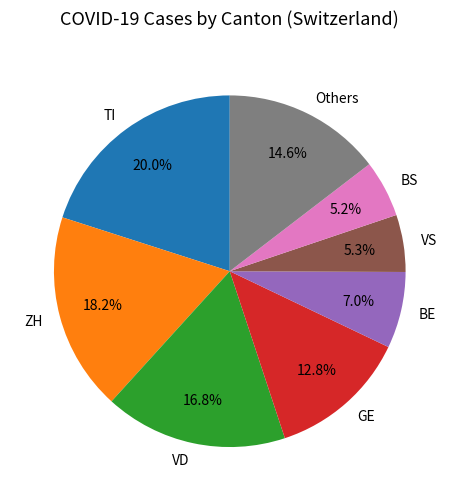

Does GE account for over 50% of the chart?

No